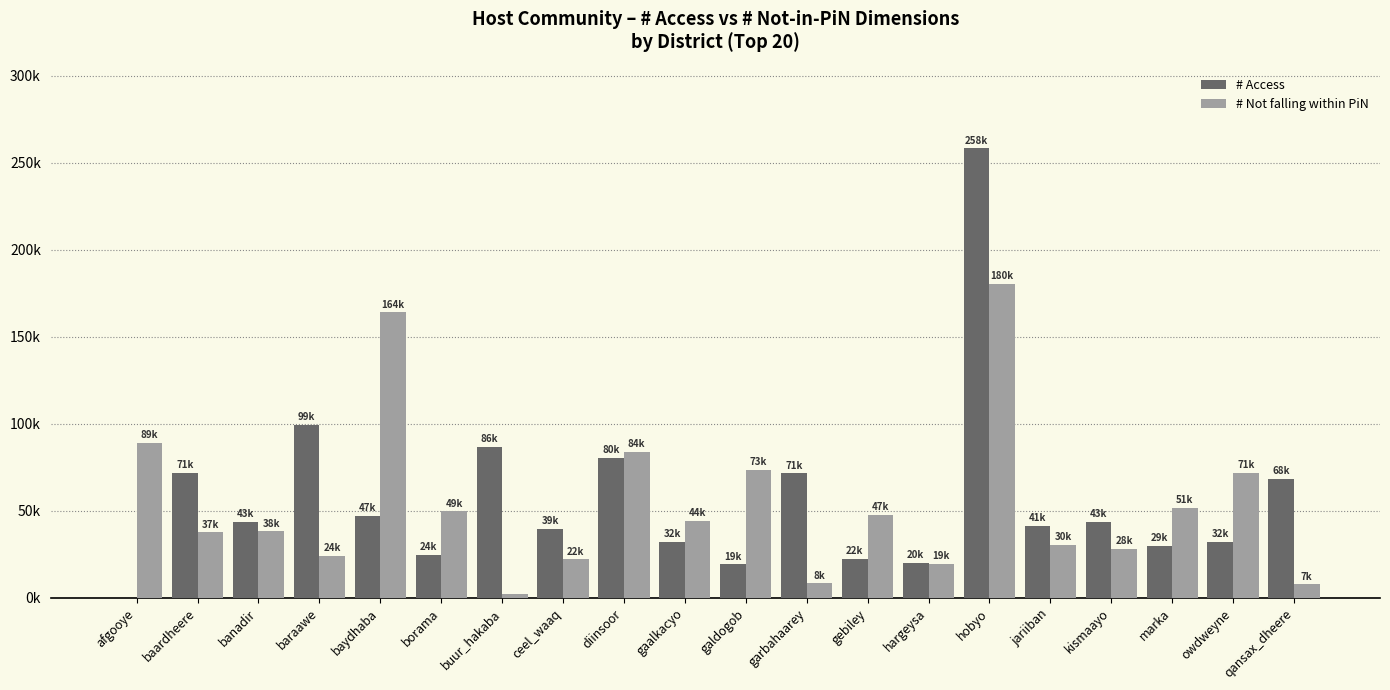

Rank the categories by # Not falling within PiN value from highest to lowest.

hobyo, baydhaba, afgooye, diinsoor, galdogob, owdweyne, marka, borama, gebiley, gaalkacyo, banadir, baardheere, jariiban, kismaayo, baraawe, ceel_waaq, hargeysa, garbahaarey, qansax_dheere, buur_hakaba